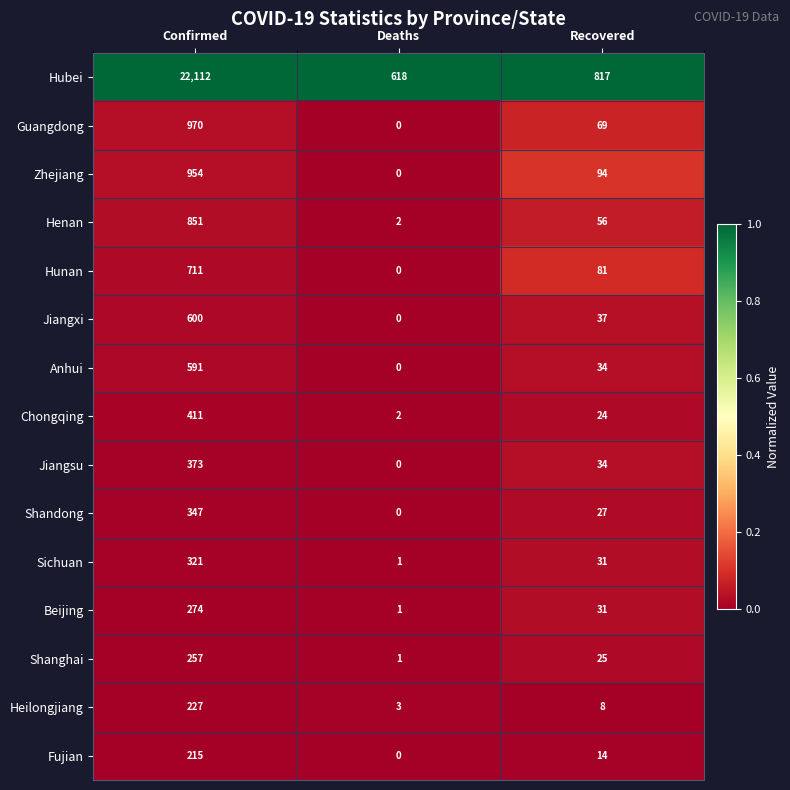

What is the average value of the Beijing series?

102